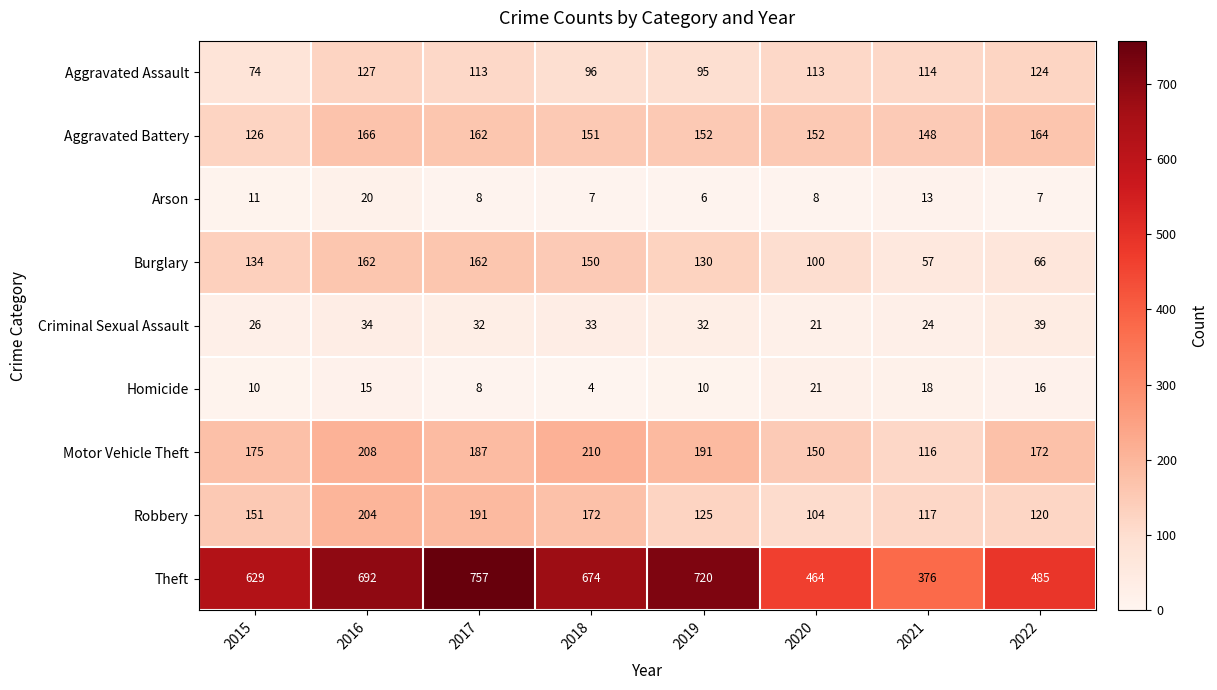

True or false: Motor Vehicle Theft has a value of 150 at 2020.

True